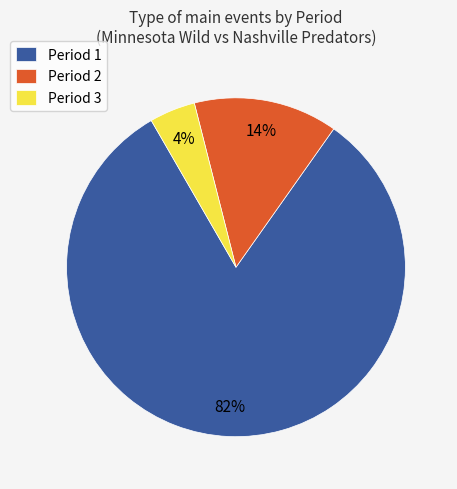

Is the sum of Period 2 and Period 3 greater than half?

No